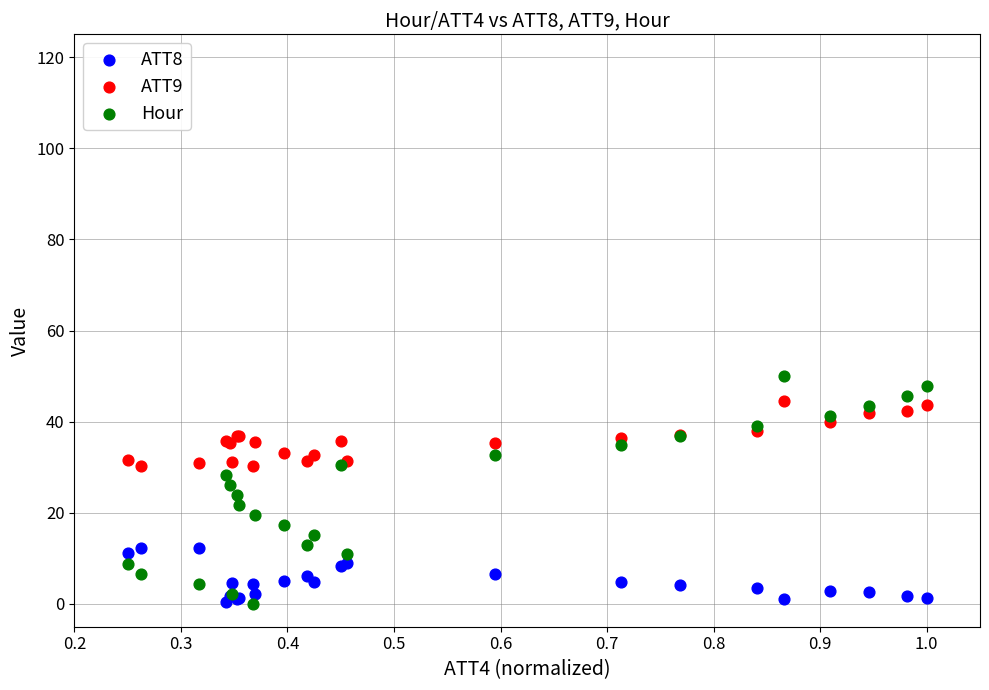

Which series contains the highest Y value?

Hour